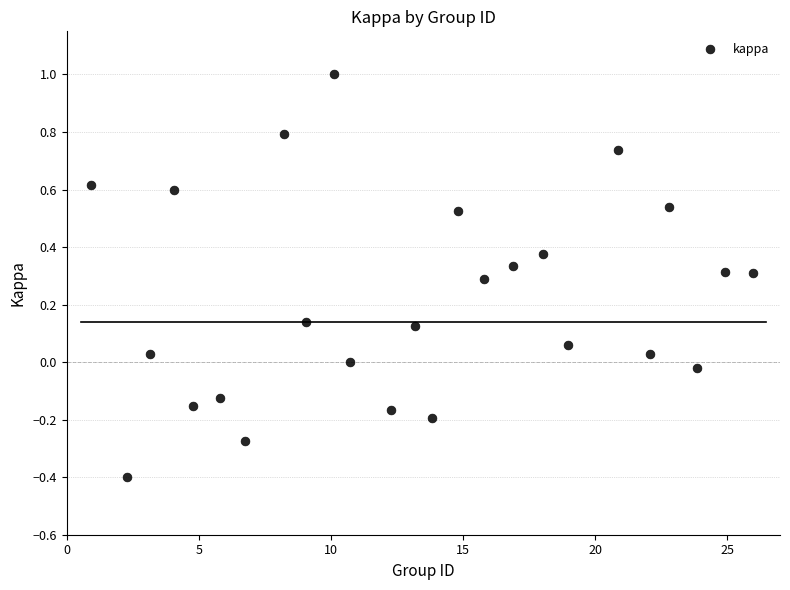

What is the range of X values (max minus min)?

25.0